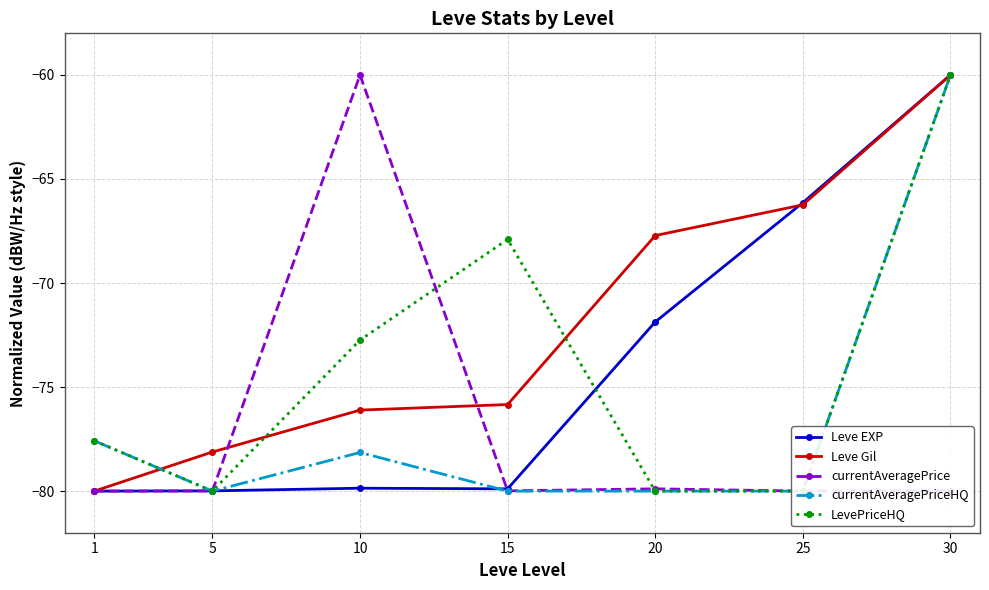

Is the value of currentAveragePrice at 15 greater than the value of Leve Gil at 30?

No